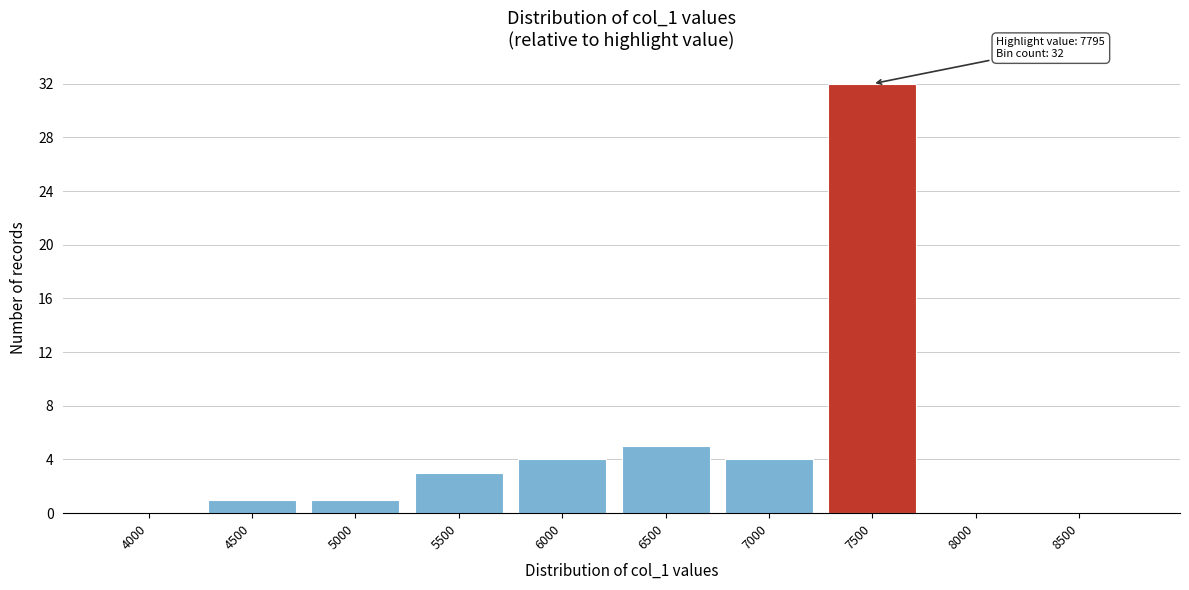

Reading left to right, transcribe all the data shown in this chart.

4000=0	4500=1	5000=1	5500=3	6000=4	6500=5	7000=4	7500=32	8000=0	8500=0